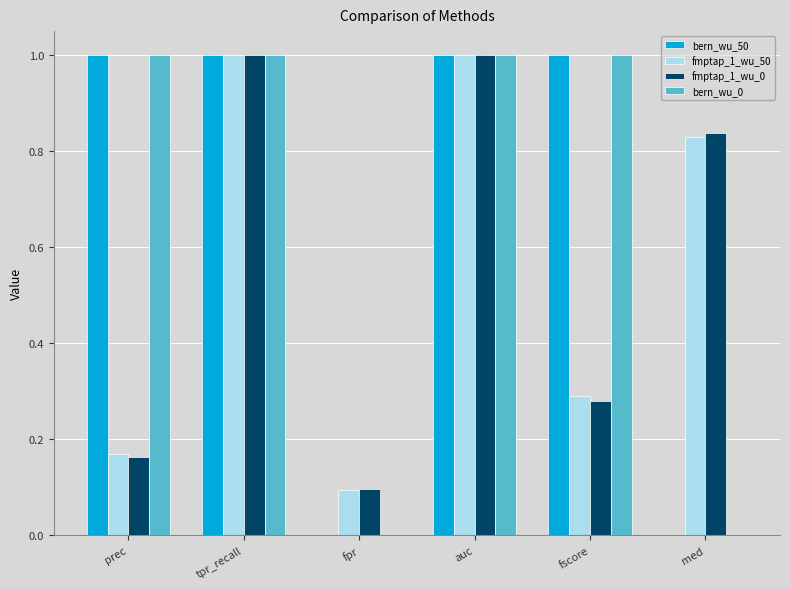

The fmptap_1_wu_50 series shows 0.3 at fscore. True or false?

True